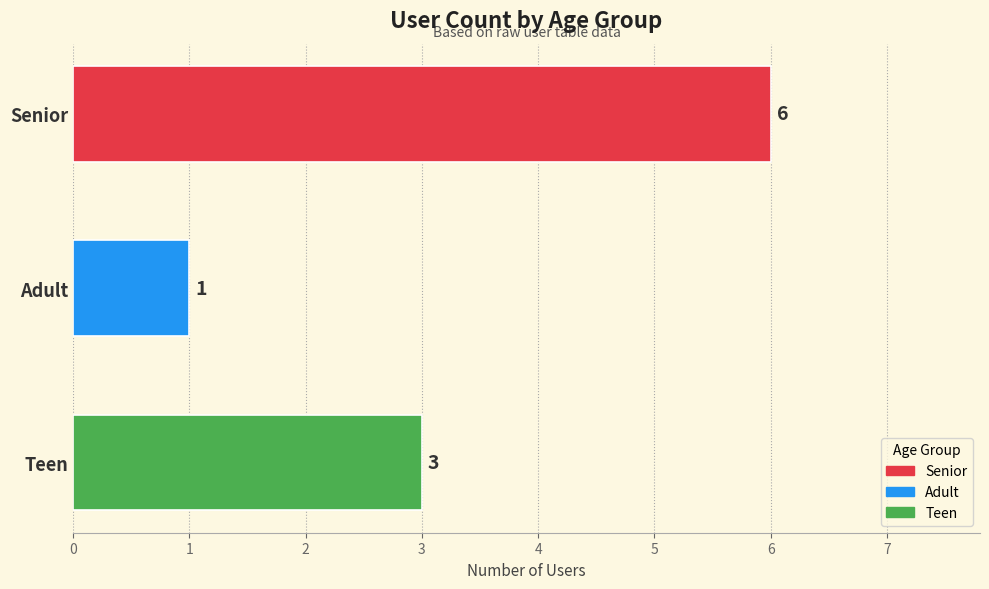

Reading top to bottom, list all the values displayed in this chart.

Senior=6	Adult=1	Teen=3